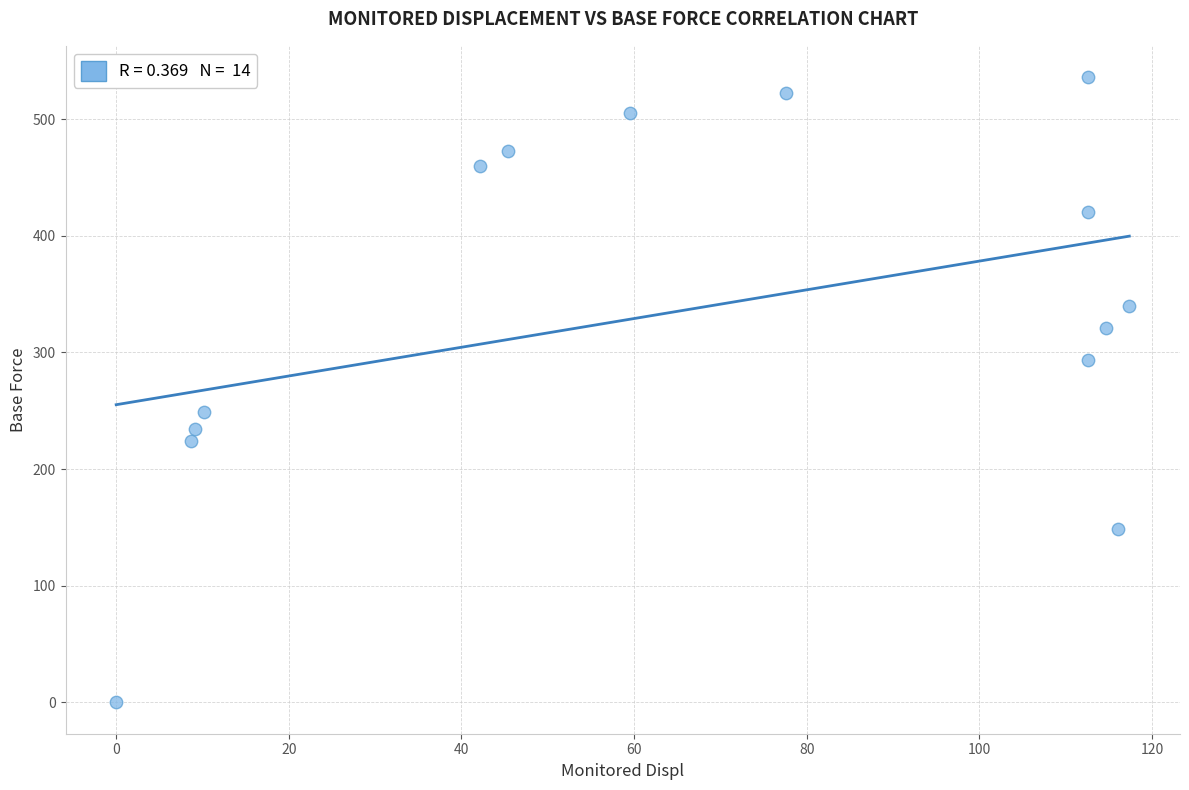

What Y value in the scatter plot is closest to 267?

249.2